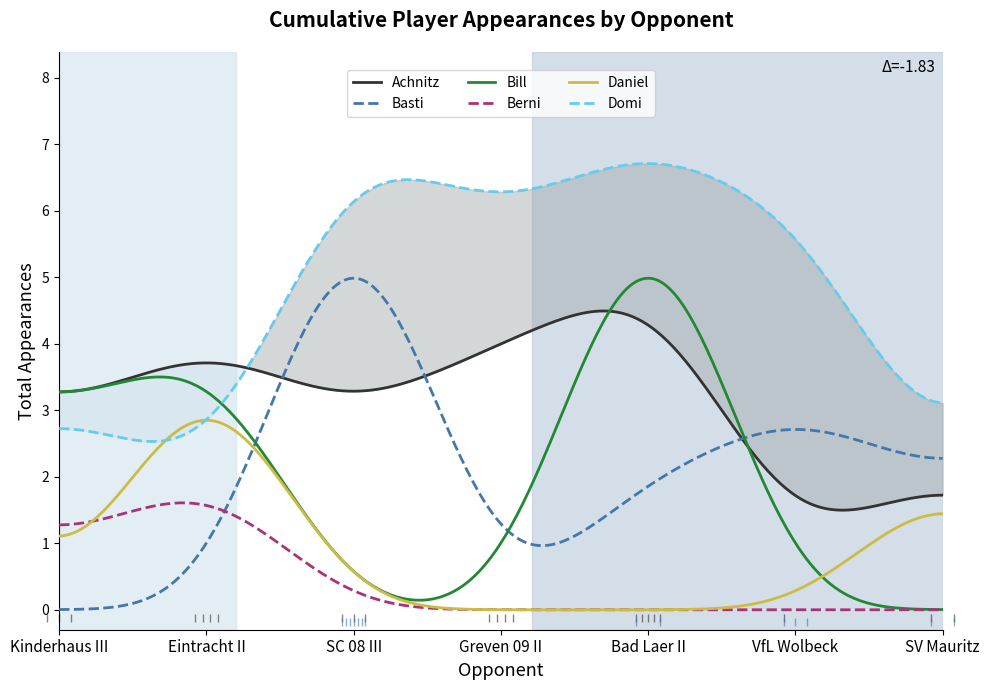

True or false: Domi has more than 1 interior local peaks.

True